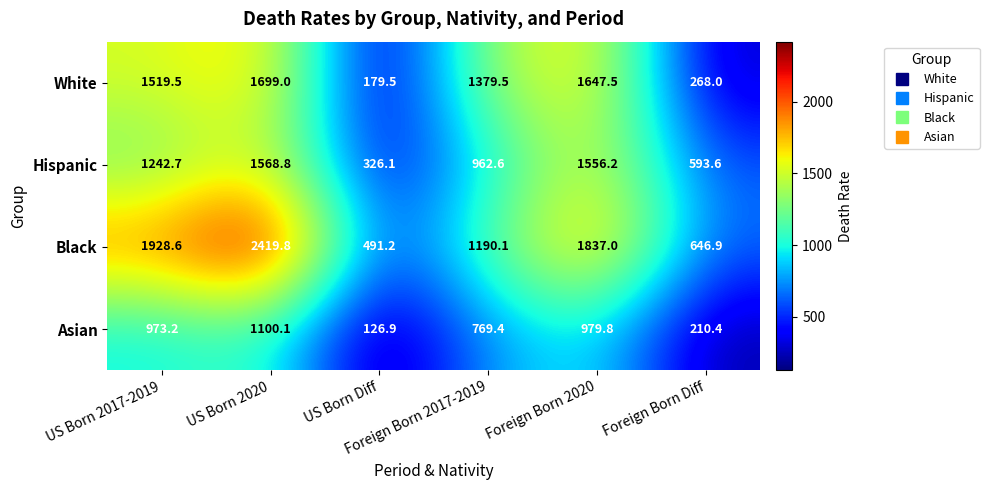

What is the total value across all series at US Born Diff?

1123.7